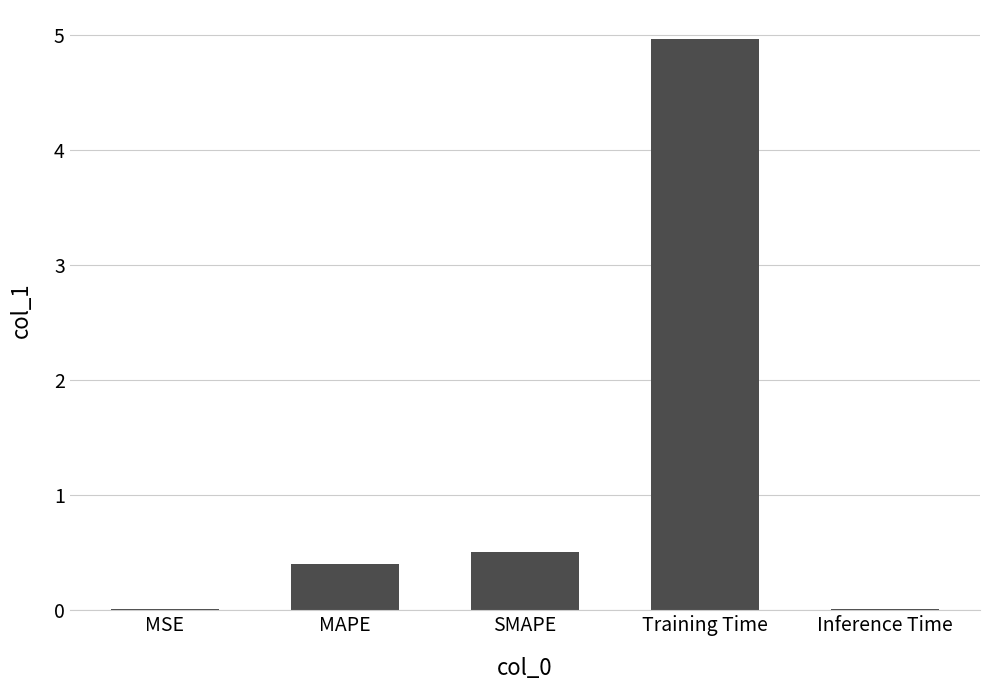

Is it true that the value at Inference Time is 0.0?

True